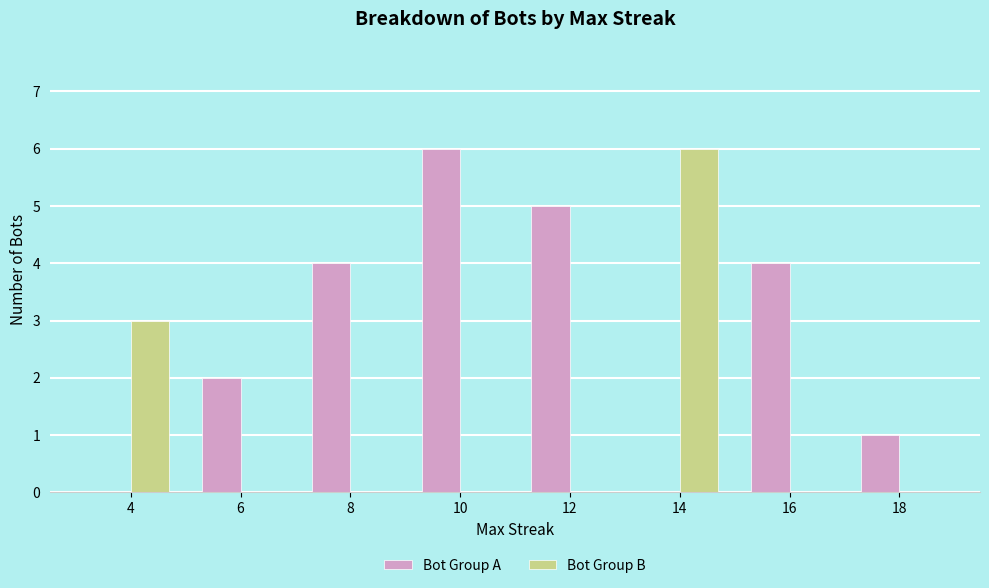

Between 4 and 8, which series saw the biggest shift?

Bot Group A